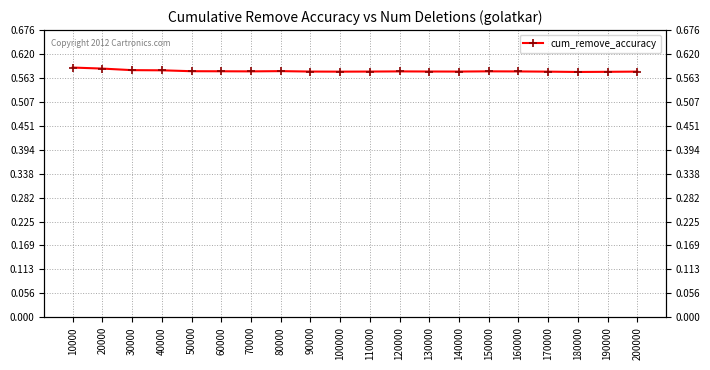

Reading left to right, what are all the values shown in this chart?

0.6	0.6	0.6	0.6	0.6	0.6	0.6	0.6	0.6	0.6	0.6	0.6	0.6	0.6	0.6	0.6	0.6	0.6	0.6	0.6